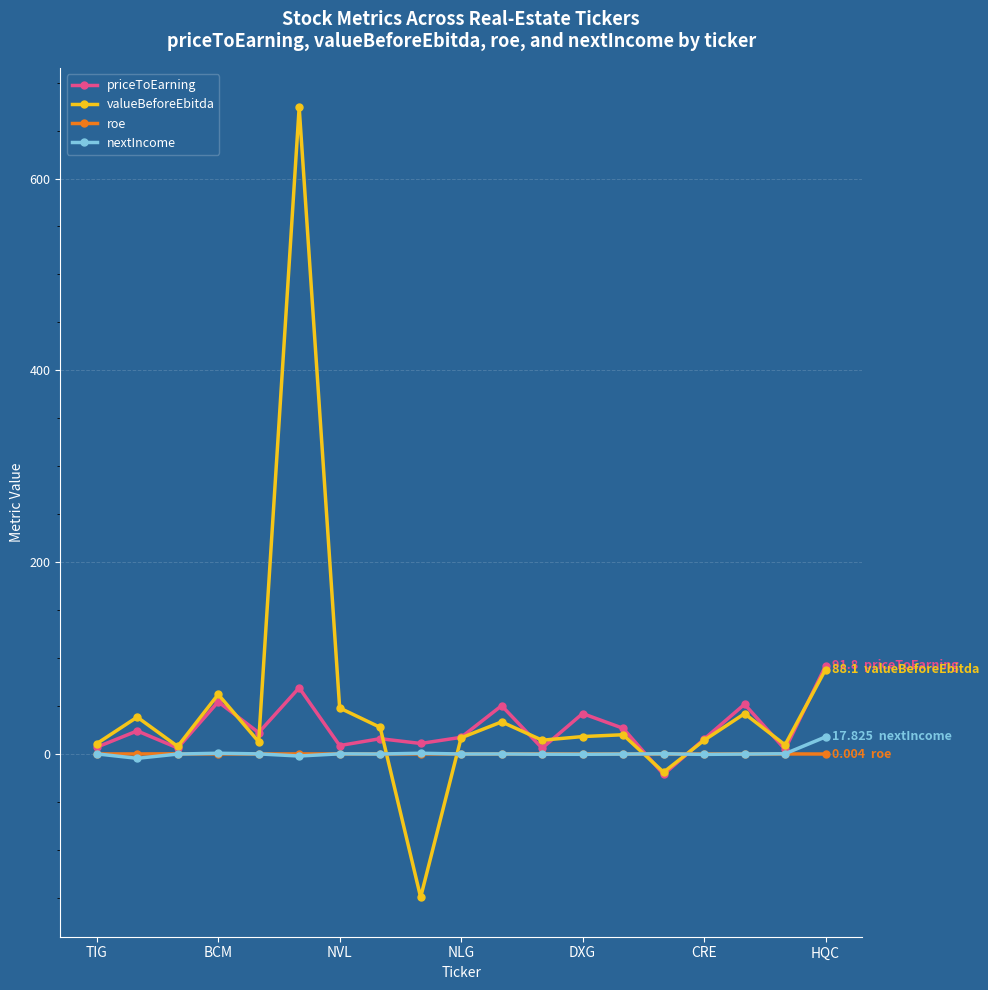

Count the number of categories in the chart.

19